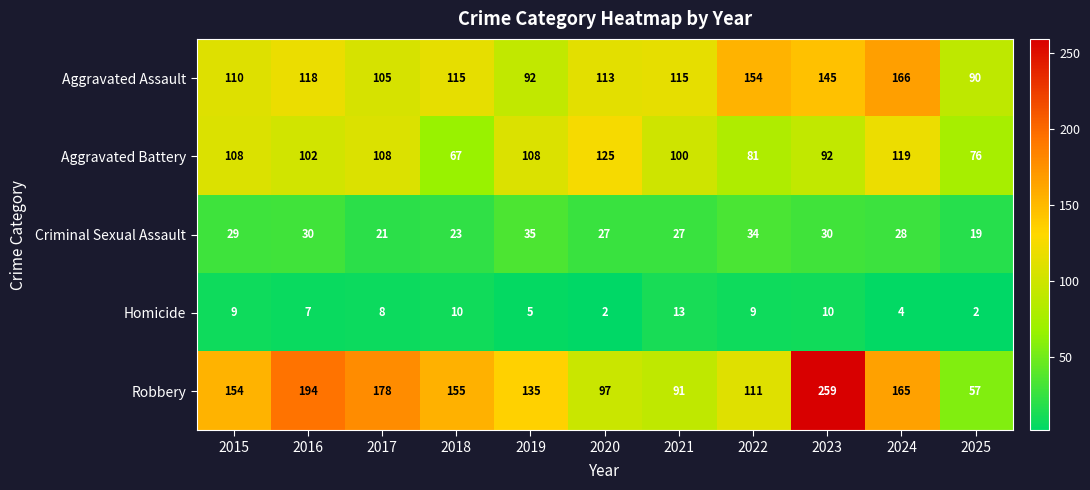

The value of Robbery at 2021 is 91. True or false?

True